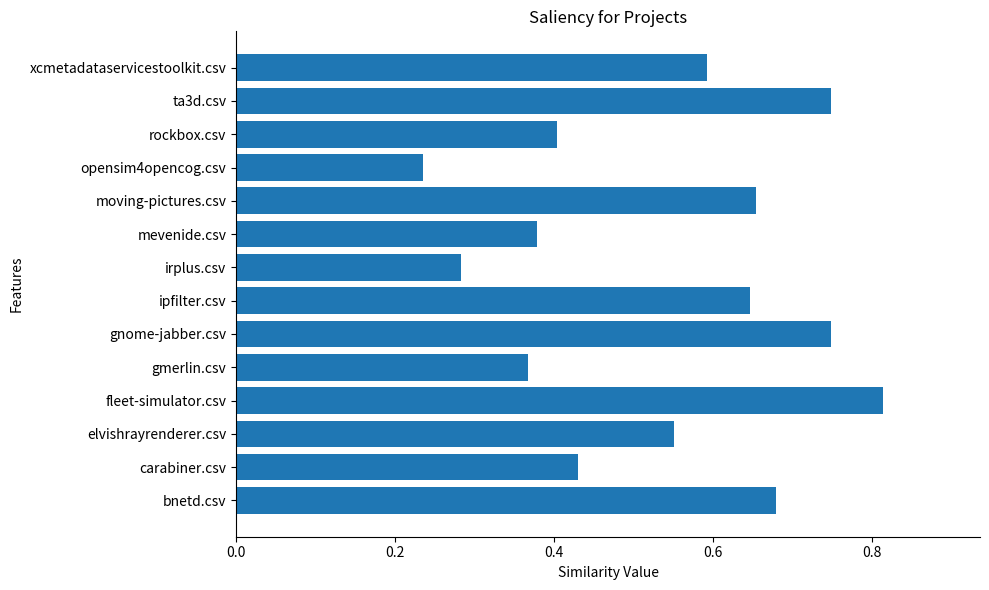

What is the sum of all values?

7.5